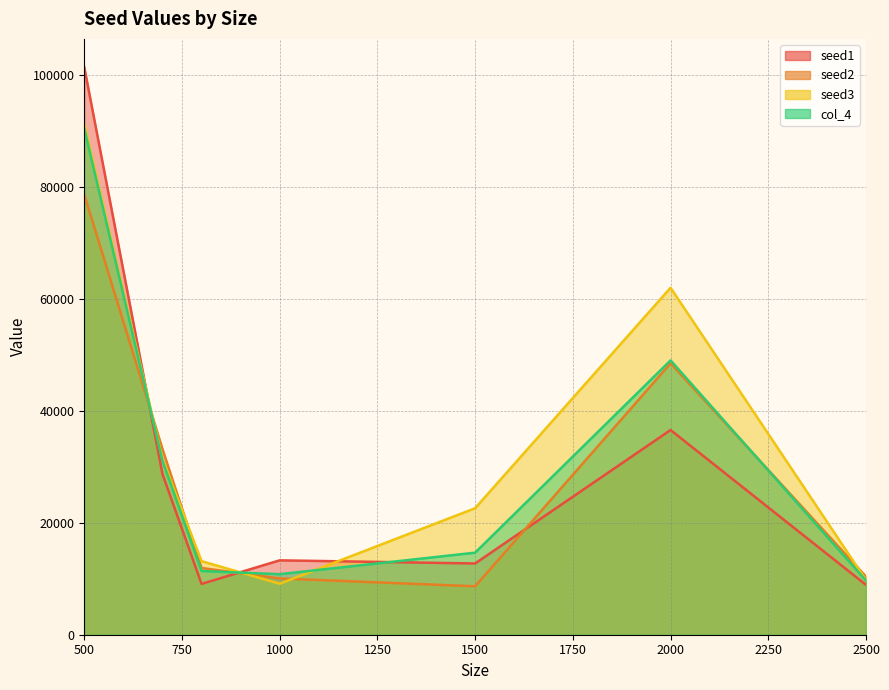

What is the total value across all series at 1500?

58596.0